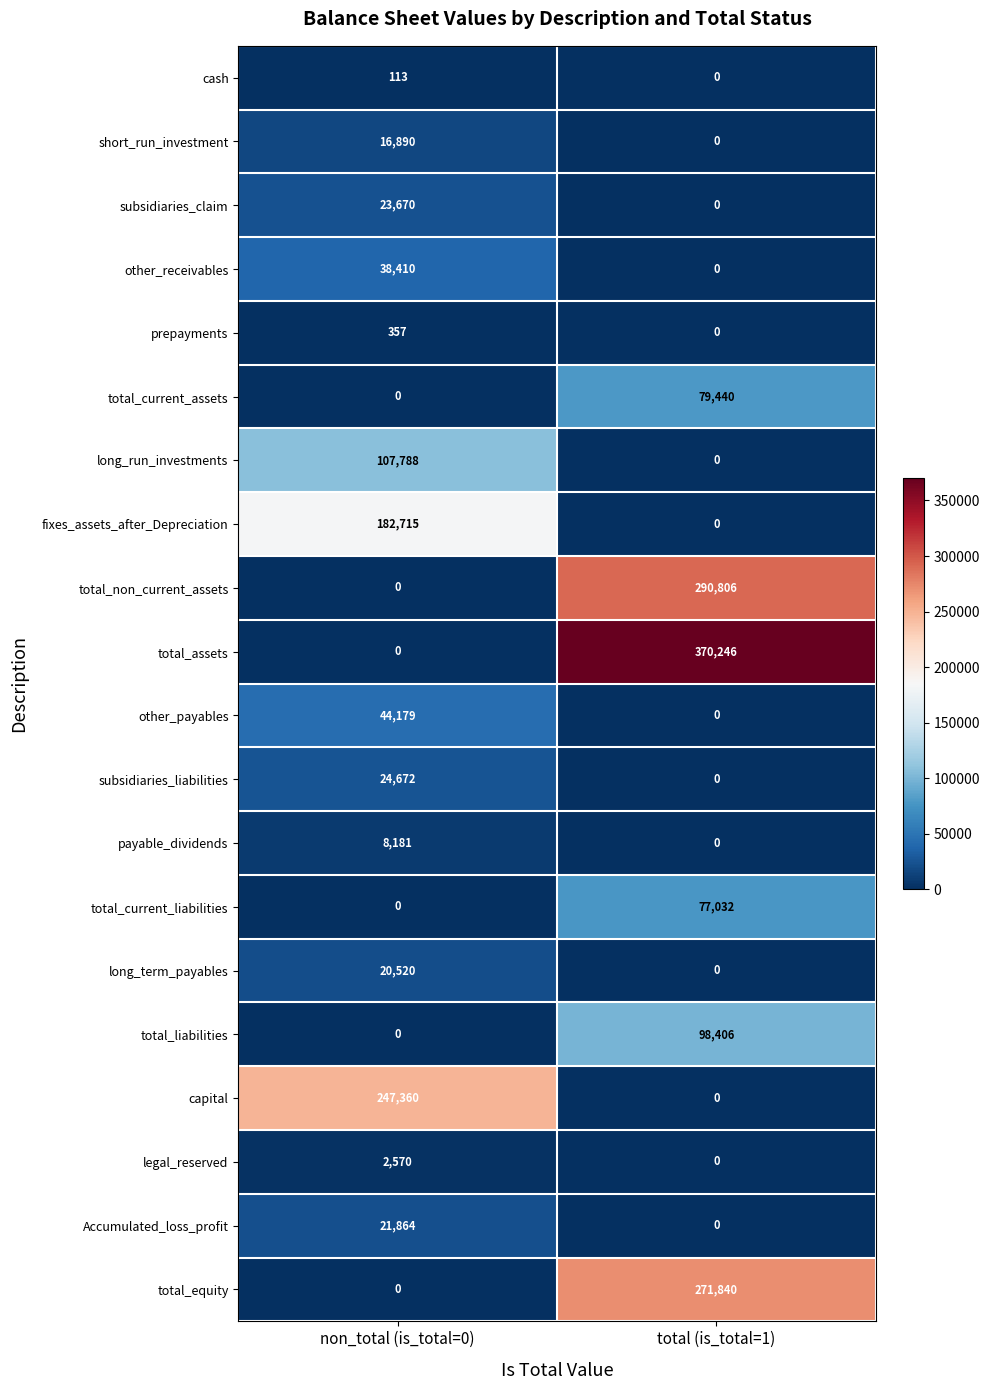

Rank the categories by total_assets value from lowest to highest.

non_total (is_total=0), total (is_total=1)